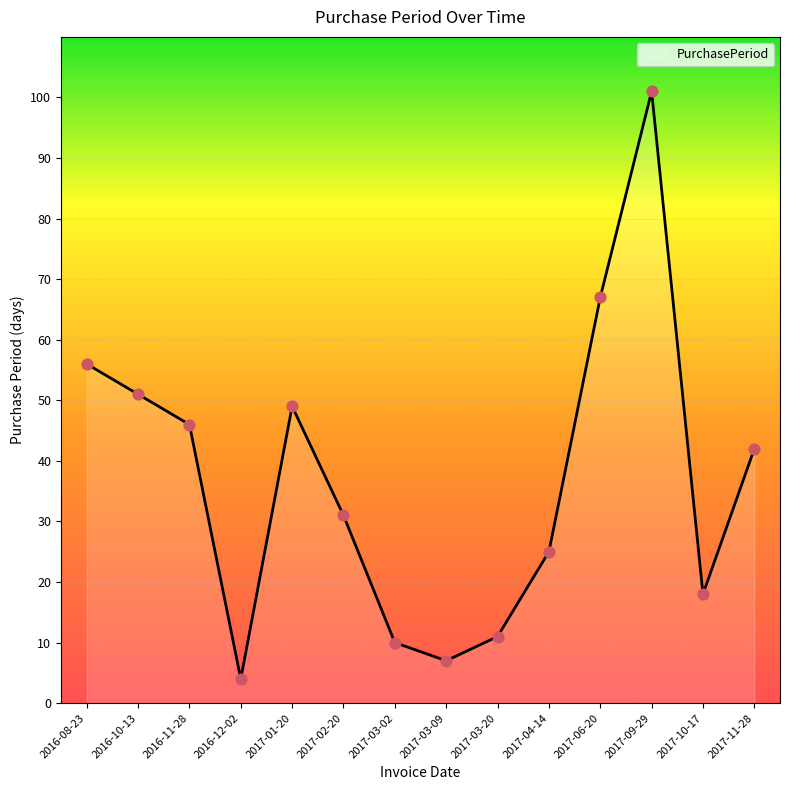

Which has a higher value, 2017-11-28 or 2017-01-20?

2017-01-20